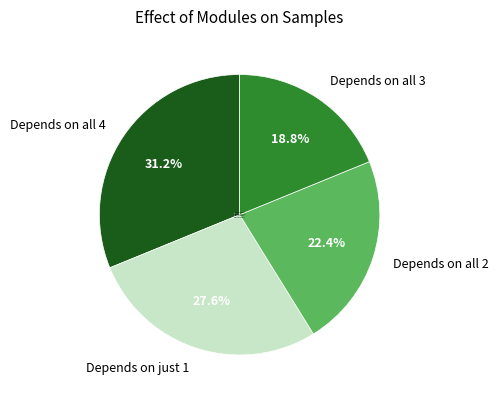

What portion of the pie excludes Depends on all 4?

68.8%